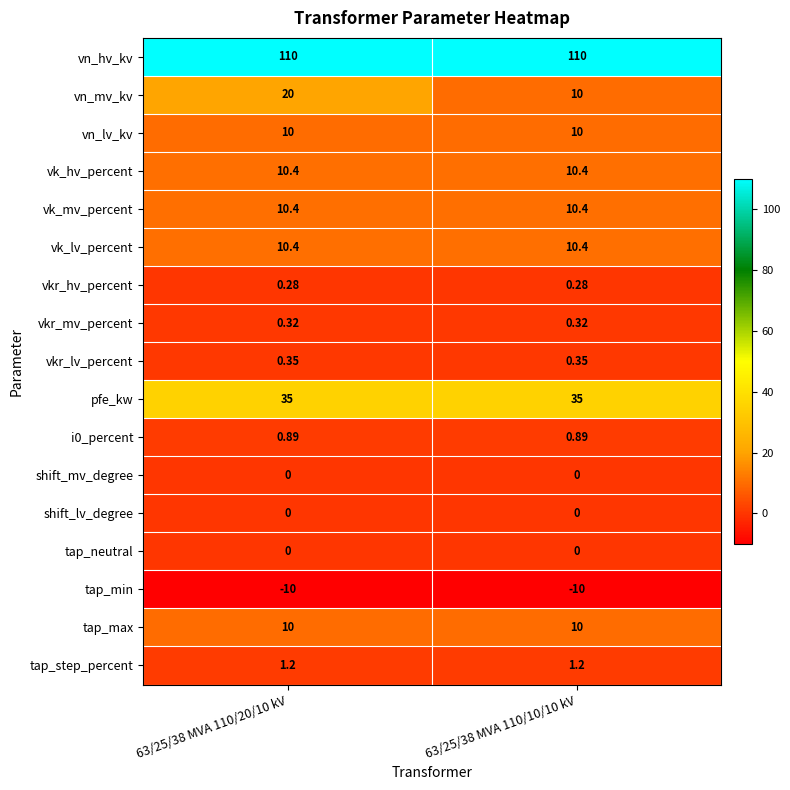

Which series changed the most between 63/25/38 MVA 110/20/10 kV and 63/25/38 MVA 110/10/10 kV?

vn_mv_kv